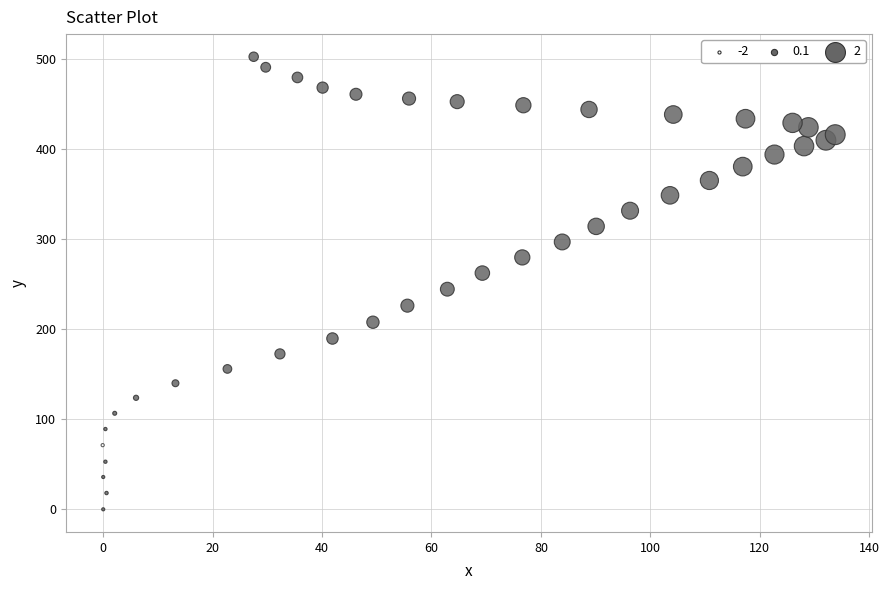

What is the range of Y values (max minus min)?

502.9